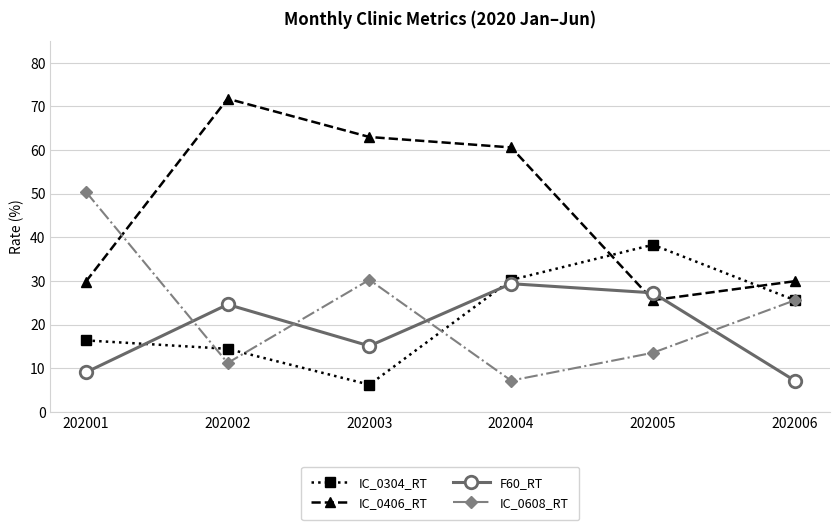

Which series changed the most between 202001 and 202006?

IC_0608_RT